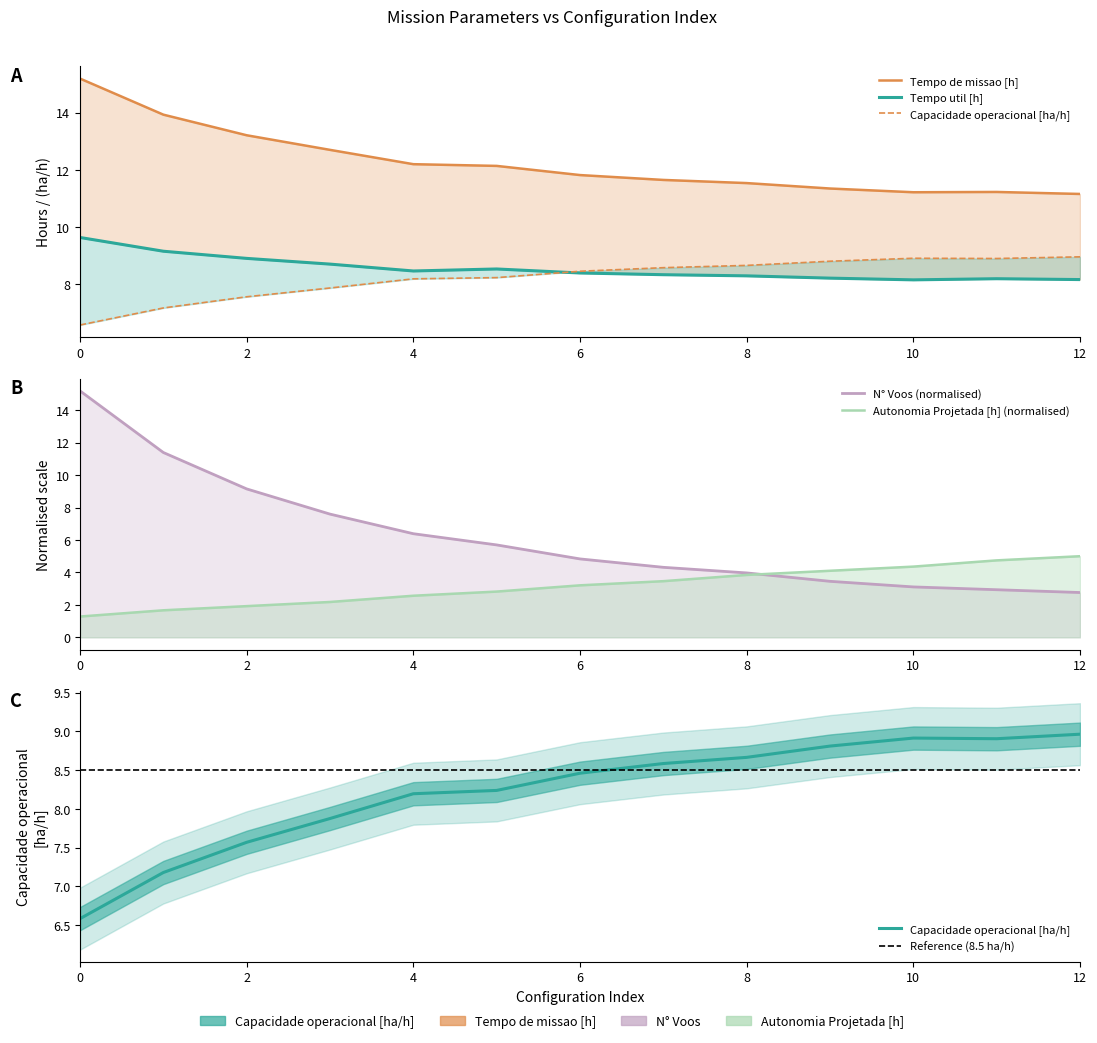

The N° Voos series shows 11.4 at 1. True or false?

True